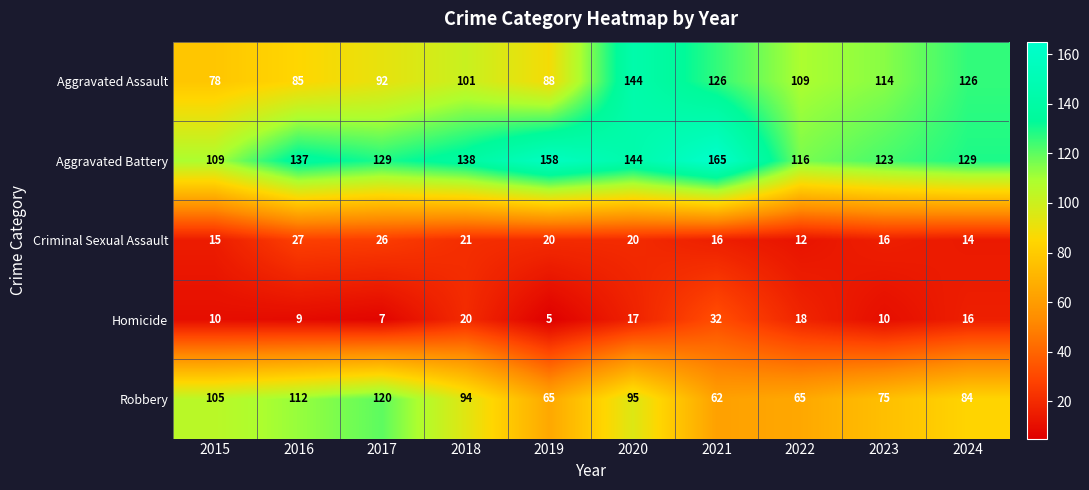

What is the difference between the highest and lowest values at 2015?

99